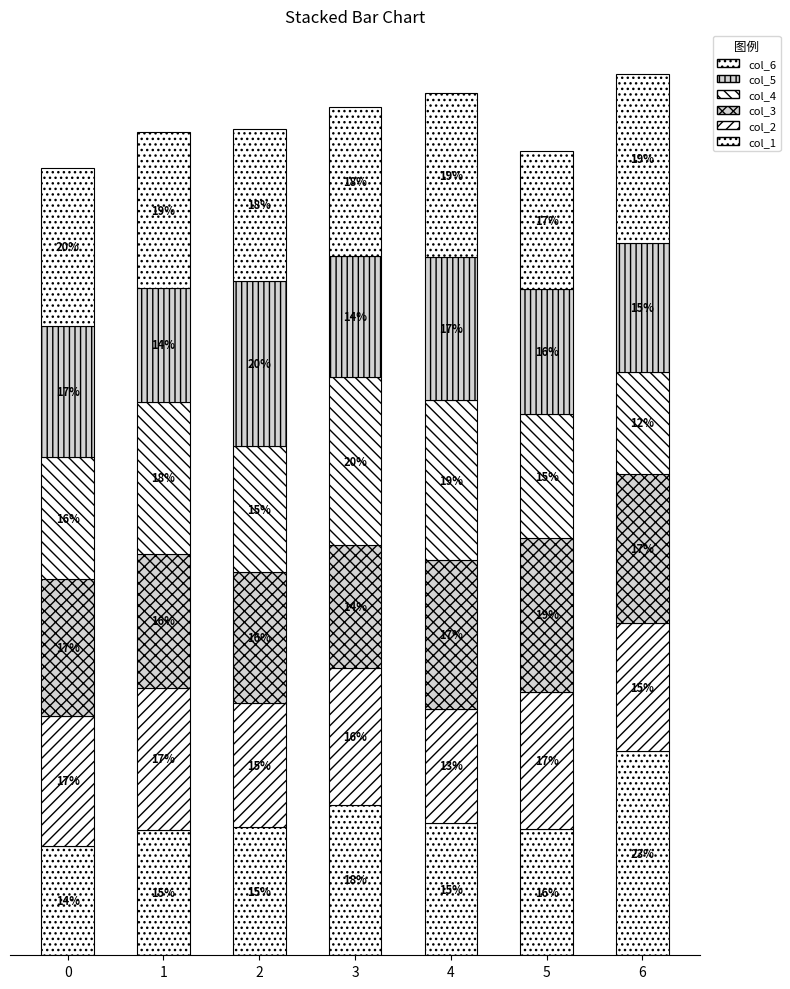

Are the bars horizontal?

No